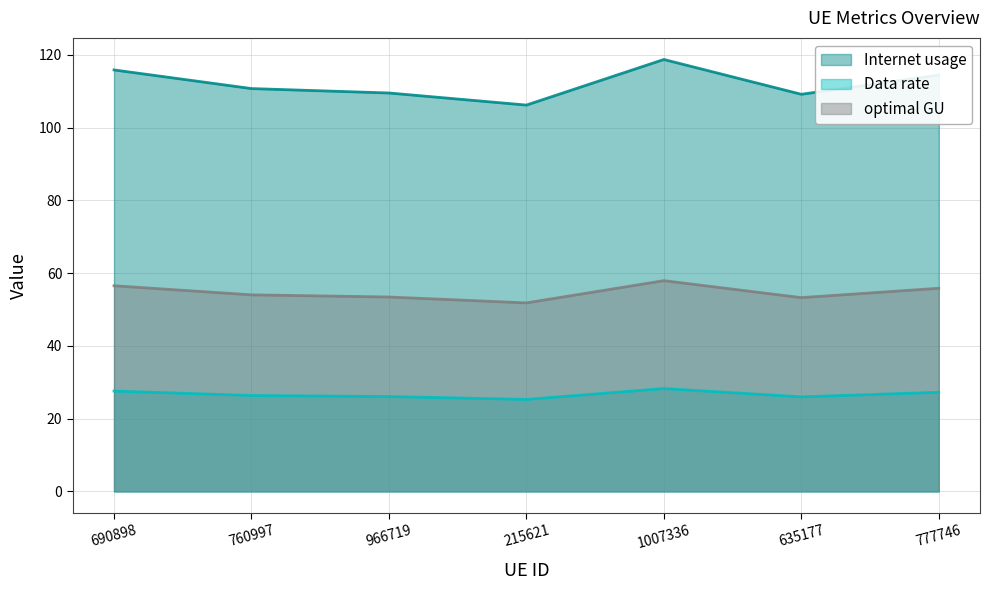

Rank the categories by Data rate value from highest to lowest.

1007336, 690898, 777746, 760997, 966719, 635177, 215621